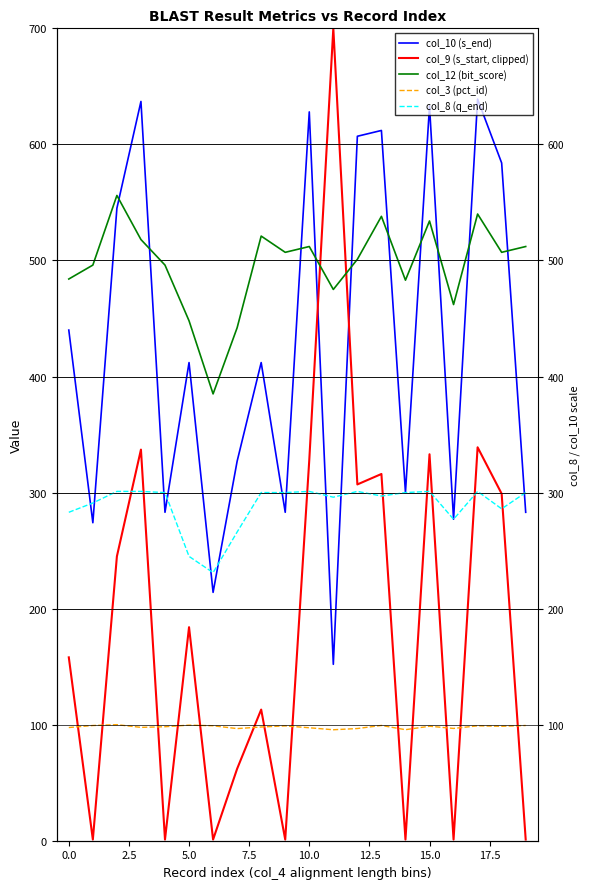

The col_3 (pct_id) series shows 27.1 at 11. True or false?

False